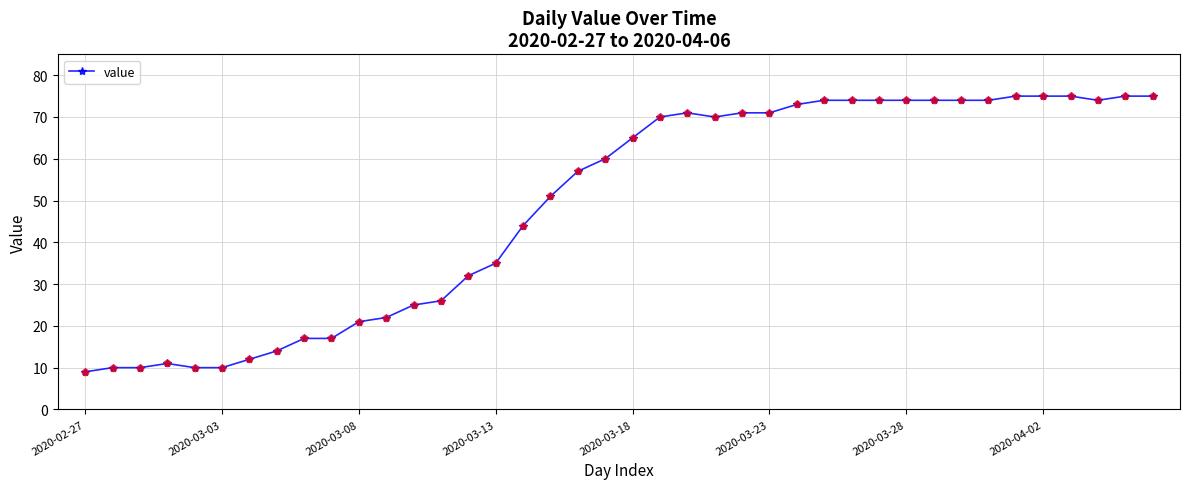

What is the value of the 19th point from the left?

57